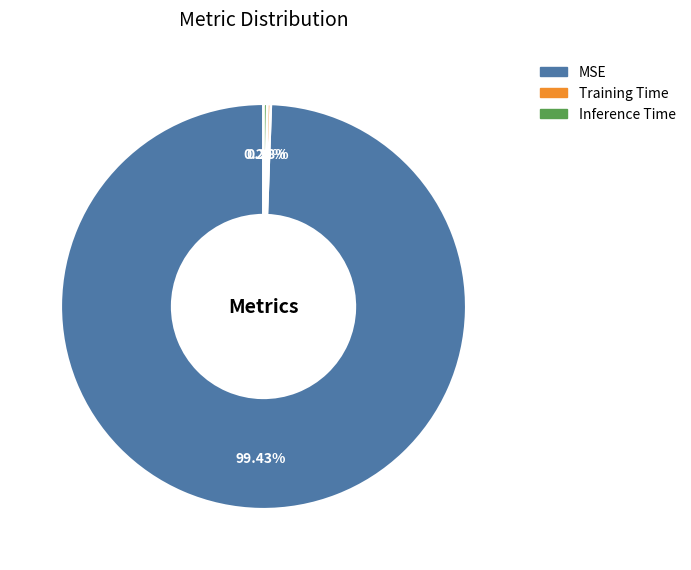

Does MSE account for over 50% of the chart?

Yes